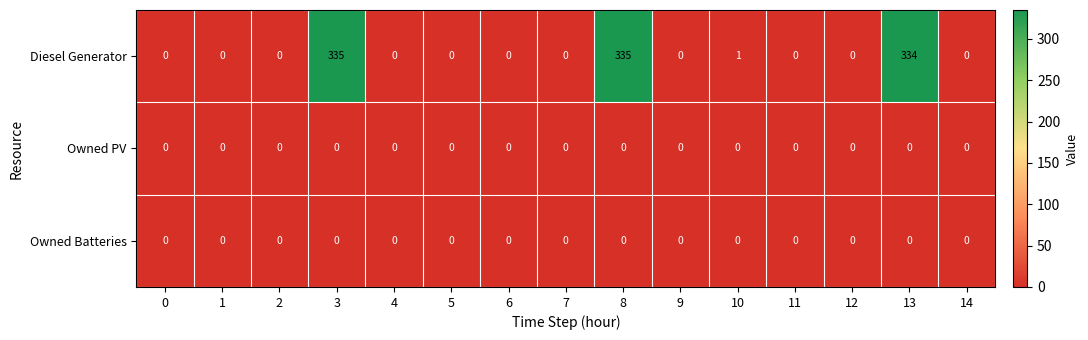

True or false: Diesel Generator has a value of 117 at 6.

False